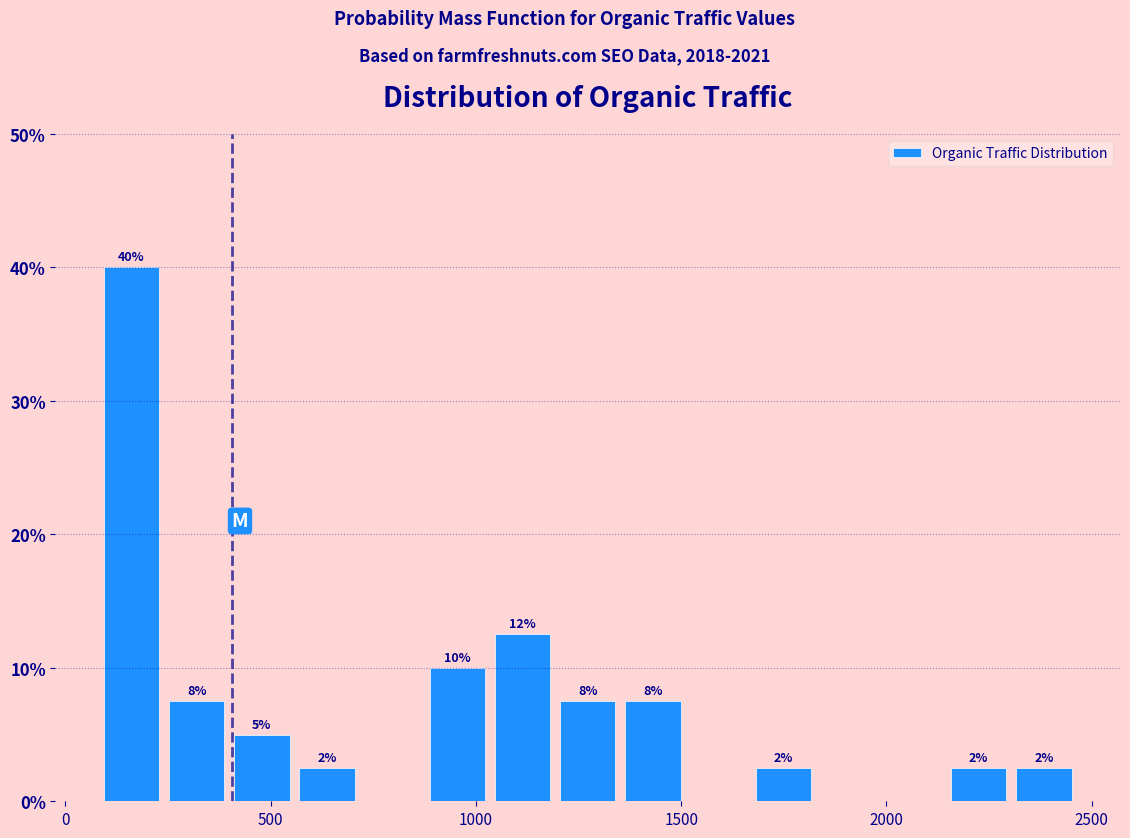

Around what value on the x-axis is the tallest bar? Give the approximate position of its centre, as read against the axis.

150